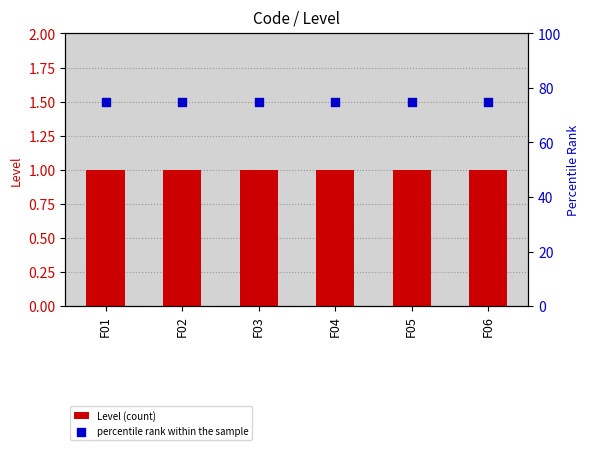

Which series has the largest total across all categories?

percentile rank within the sample